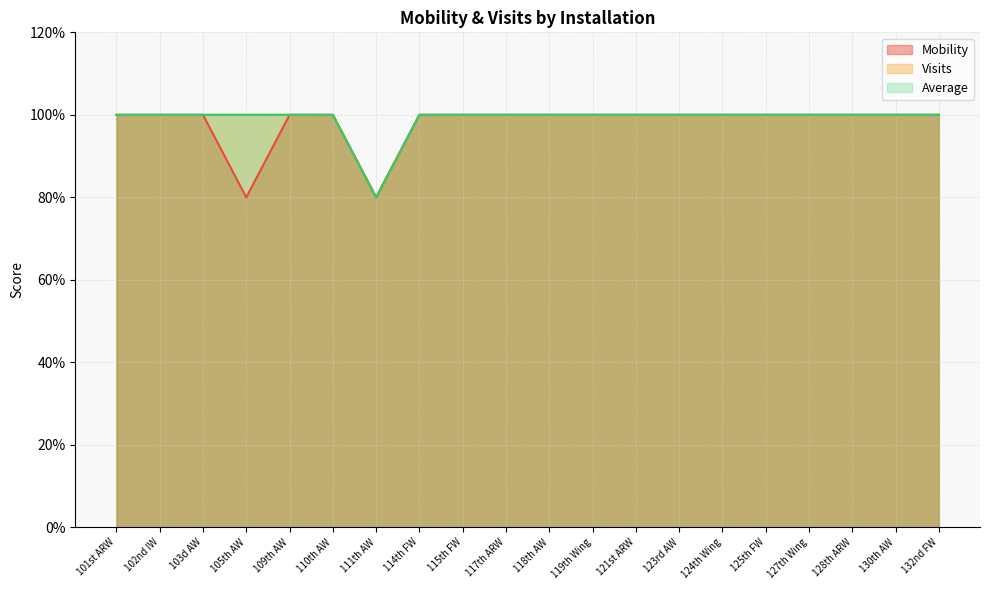

What is the difference between the maximum and minimum values in the Mobility series?

0.2